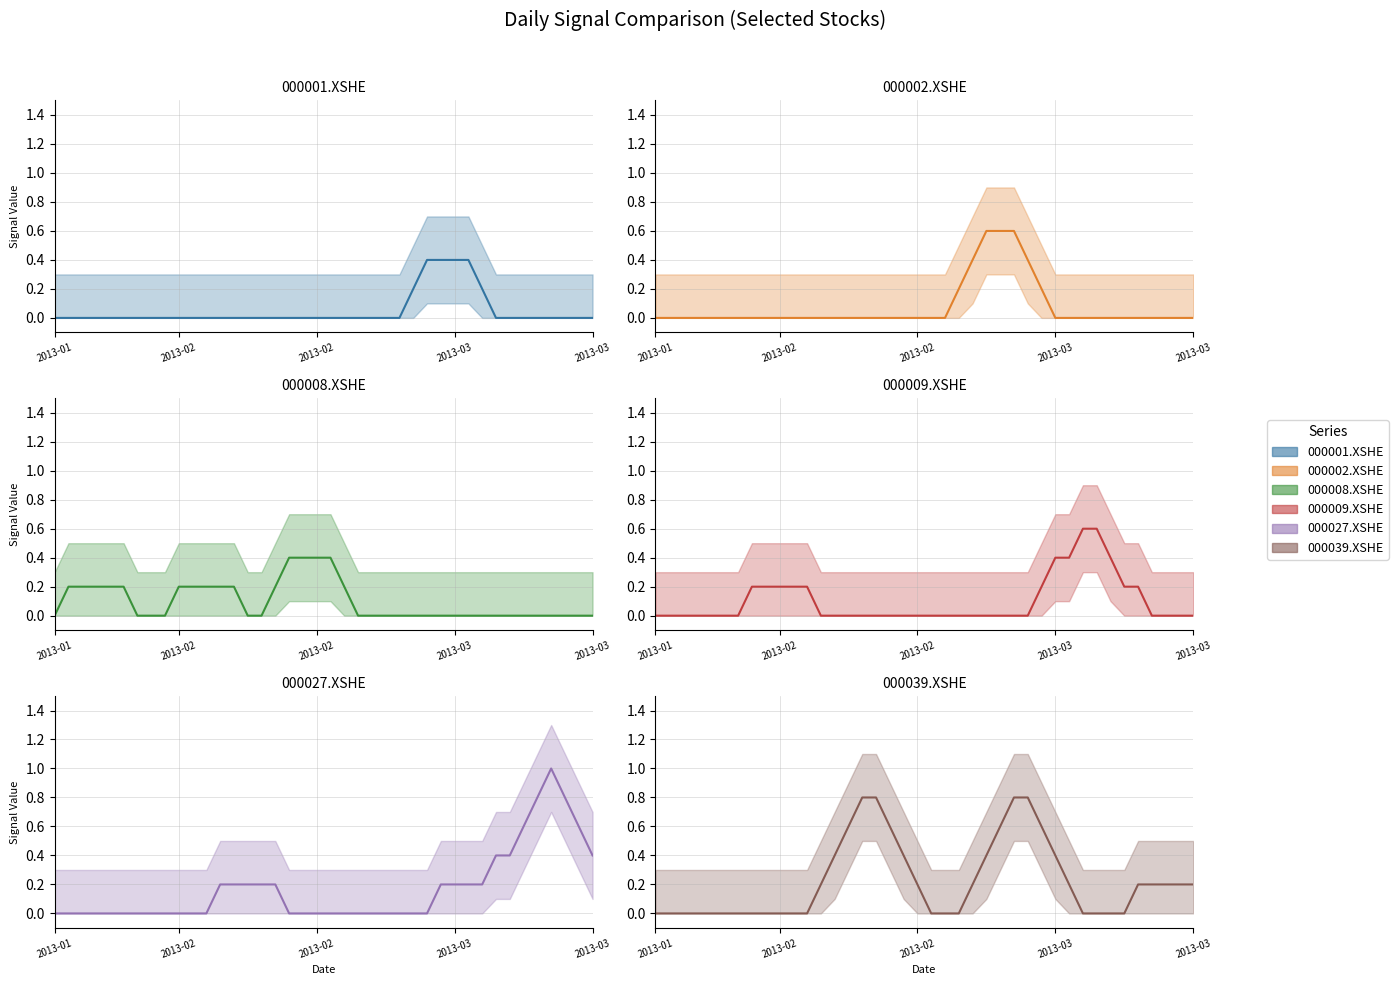

Rank the series by their maximum value, from lowest to highest.

000001.XSHE, 000008.XSHE, 000002.XSHE, 000009.XSHE, 000039.XSHE, 000027.XSHE